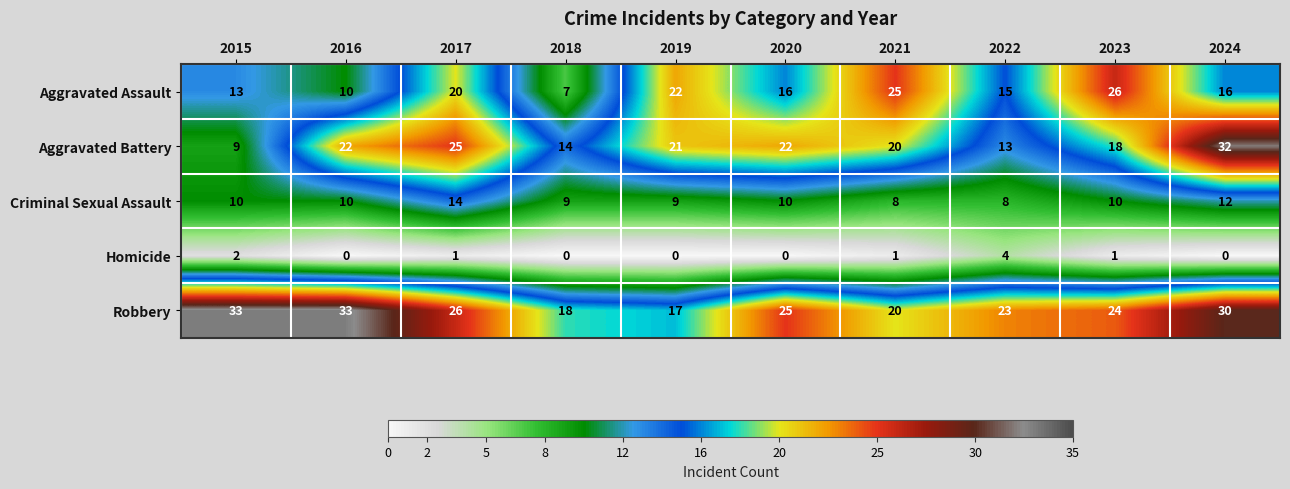

What is the sum of all Criminal Sexual Assault values?

100